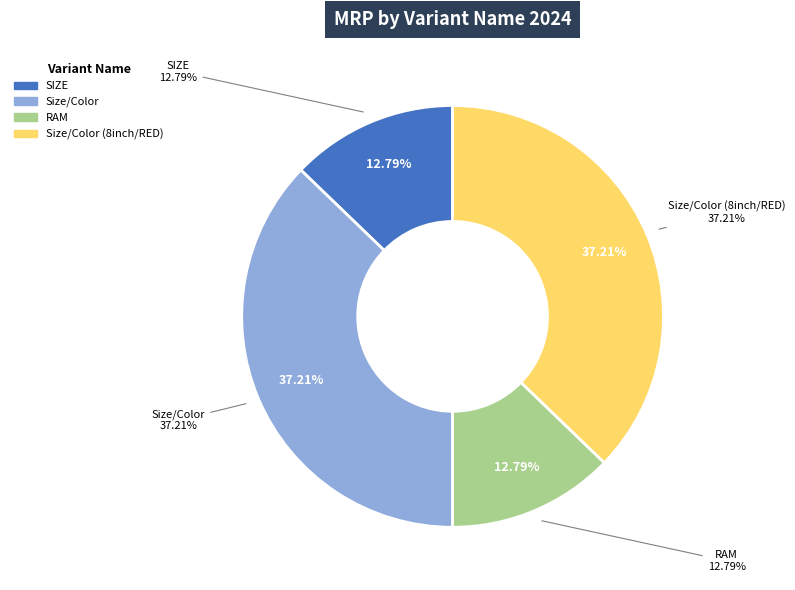

Is it true that SIZE is 1% of the pie?

False